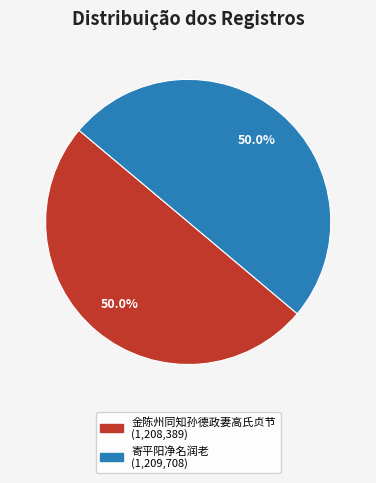

Which slice is the largest?

寄平阳净名润老